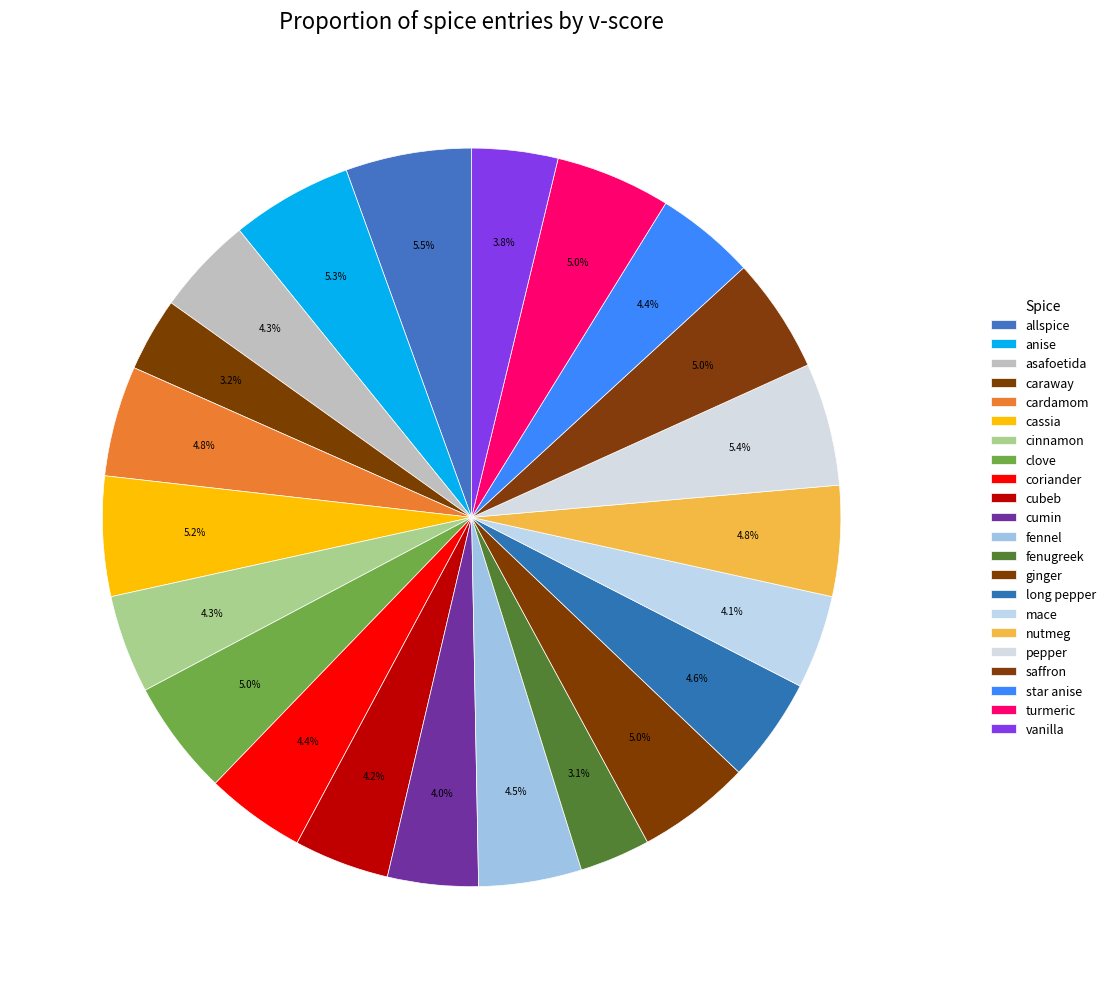

How much of the chart is everything except cinnamon?

95.7%